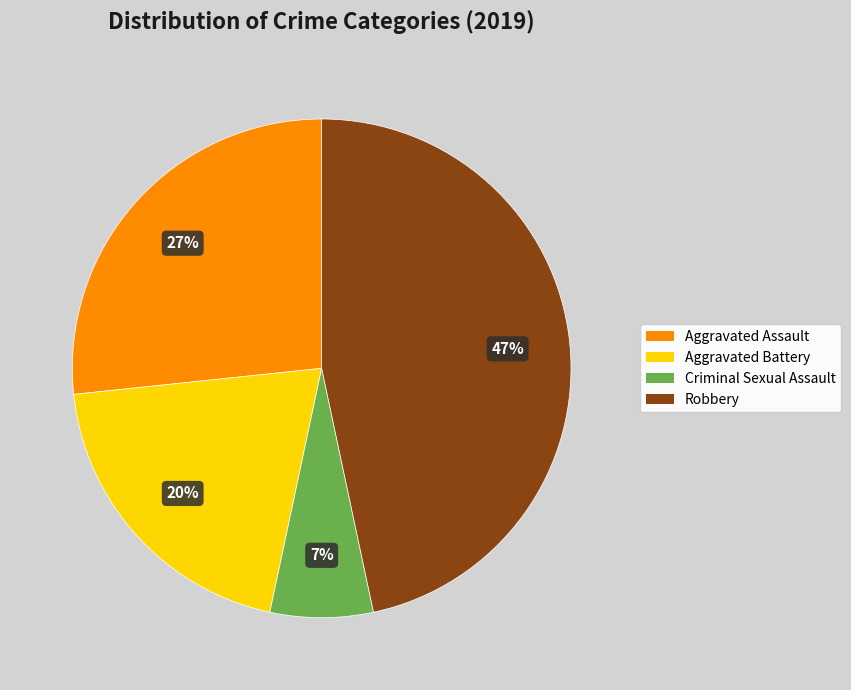

Rank the categories by value from highest to lowest.

Robbery, Aggravated Assault, Aggravated Battery, Criminal Sexual Assault